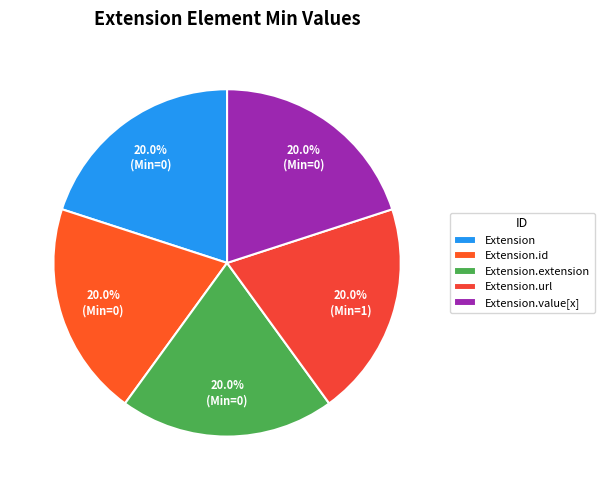

What percentage is the Extension.url slice, to the nearest percent?

20%